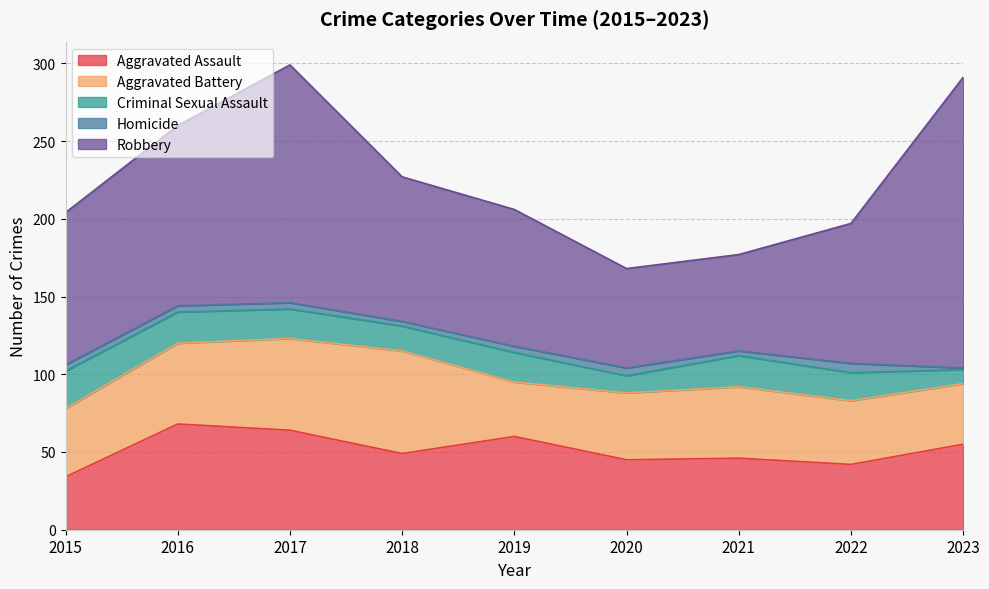

What is the greatest value displayed?

187